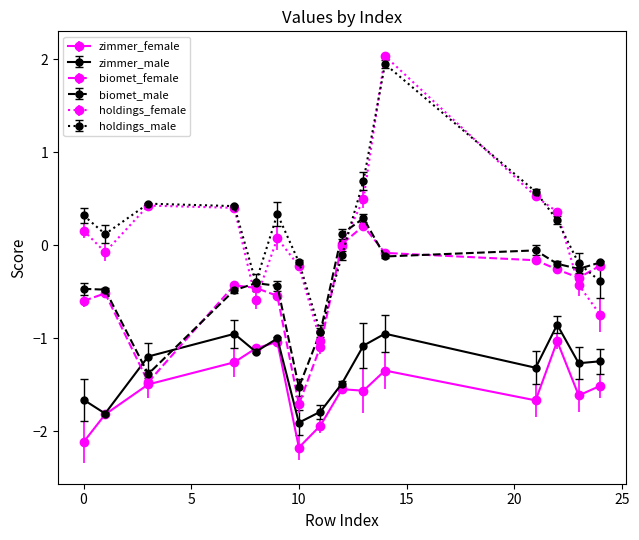

True or false: holdings_female has more than 0 interior local peaks.

True